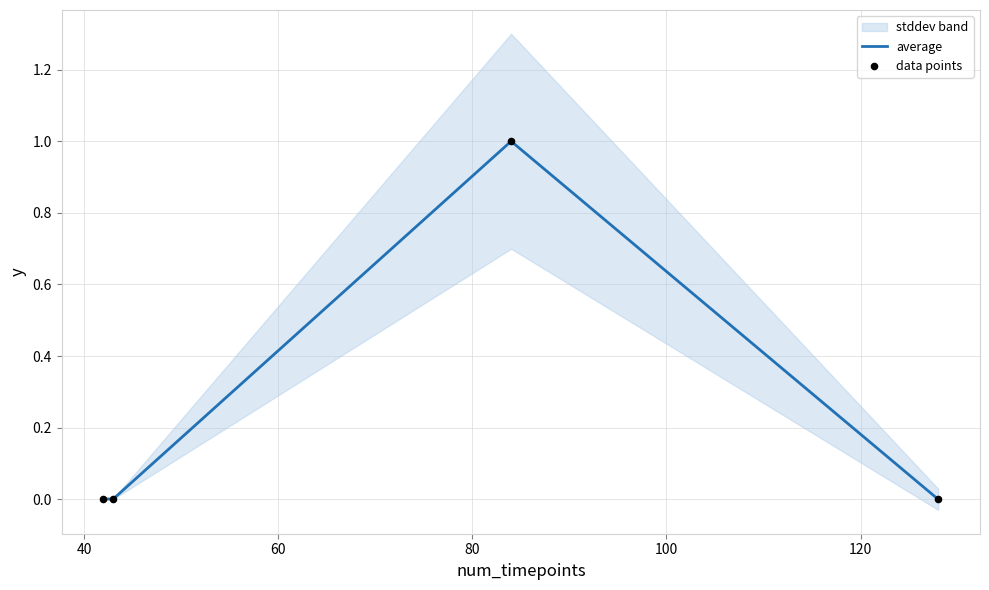

At how many categories does at least one series exceed 0?

3